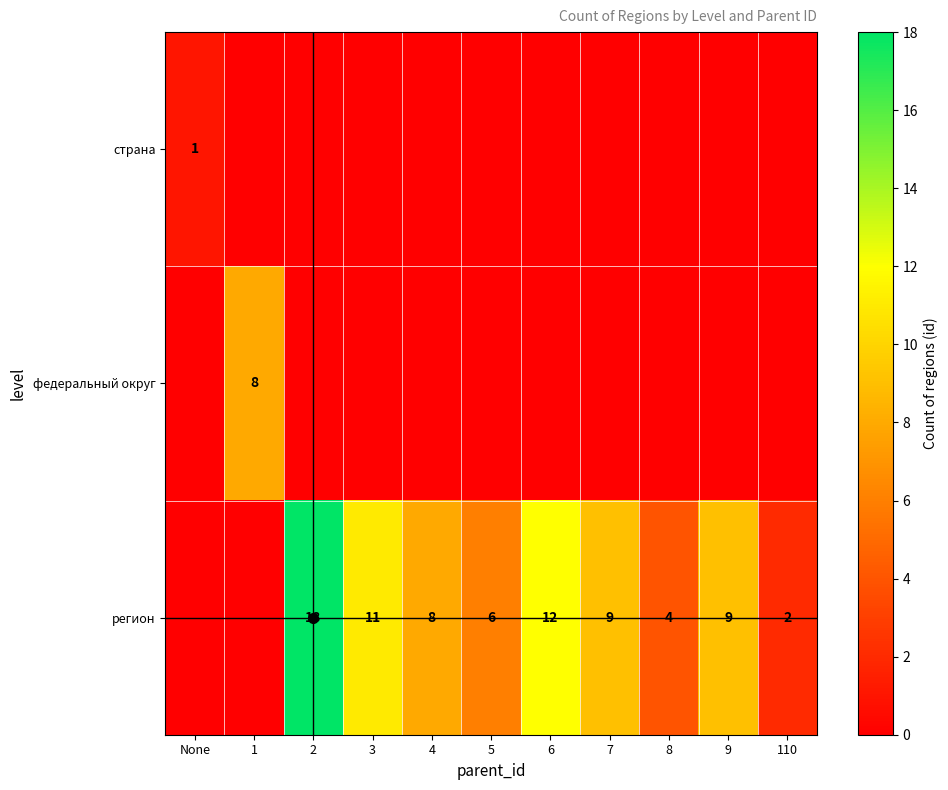

Is it true that регион equals 2 at 110?

True